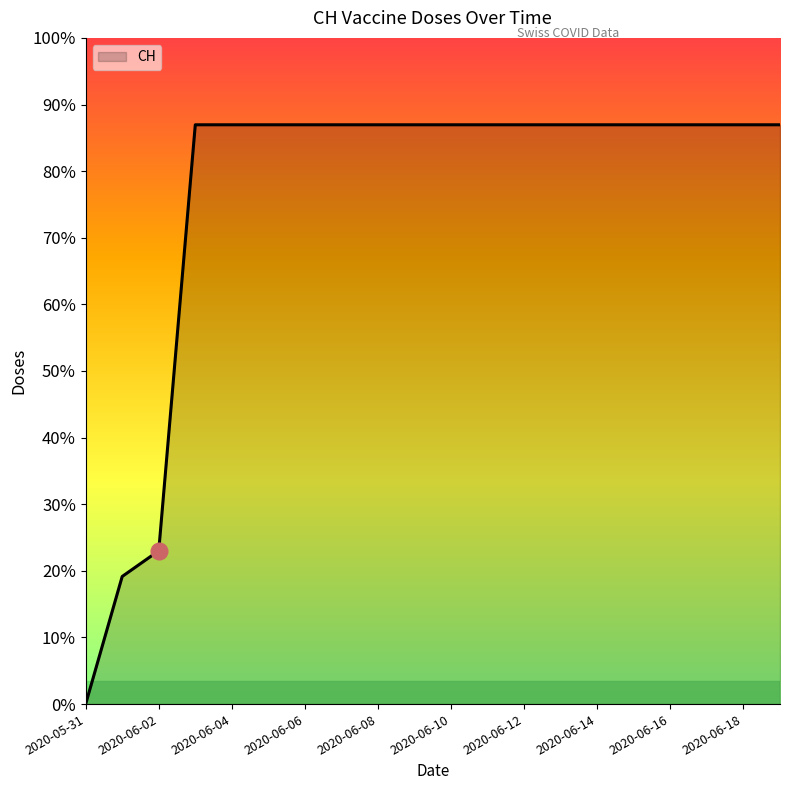

Where is the data nearest to the value 315?

2020-06-02